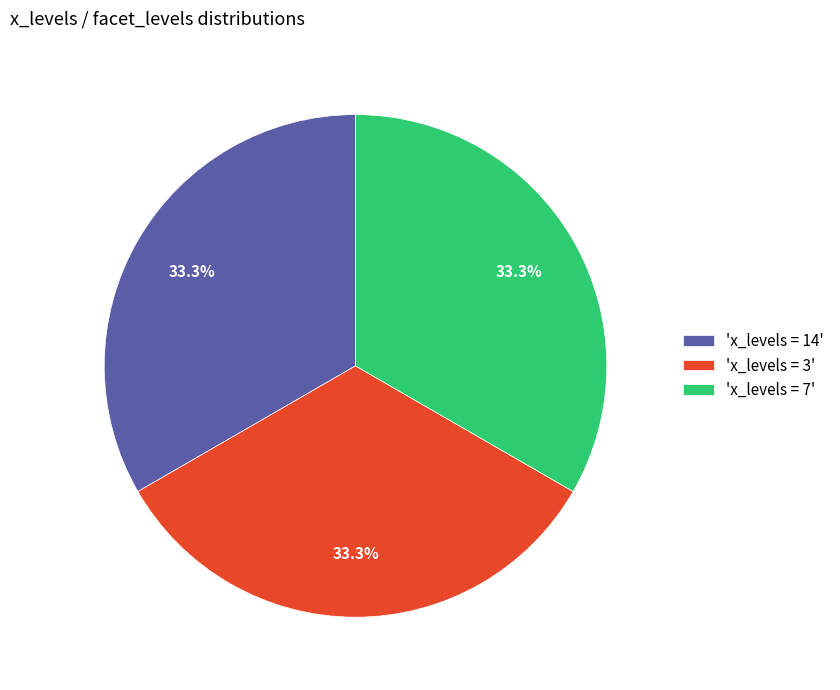

Is 'x_levels = 7' the majority of the pie?

No